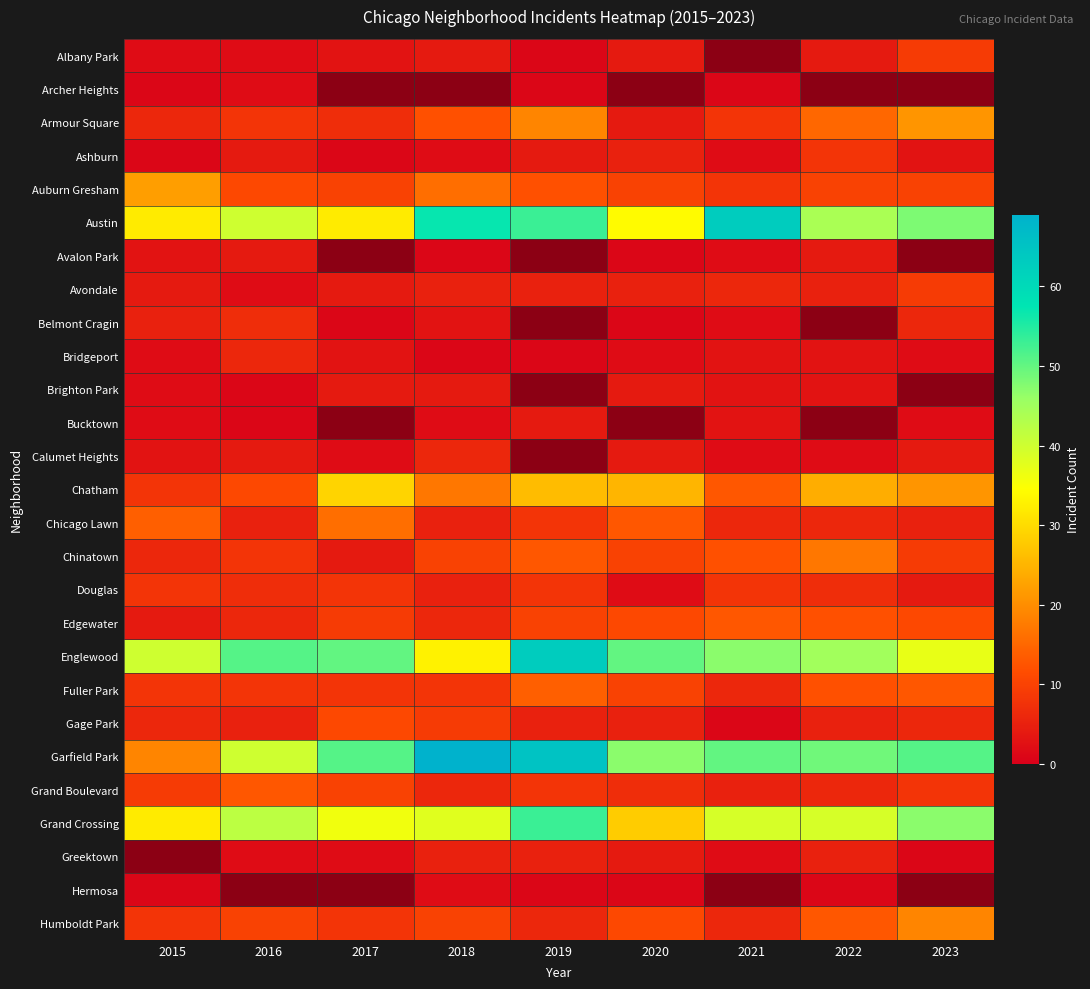

Which category has the lowest value in the Calumet Heights series?

2017